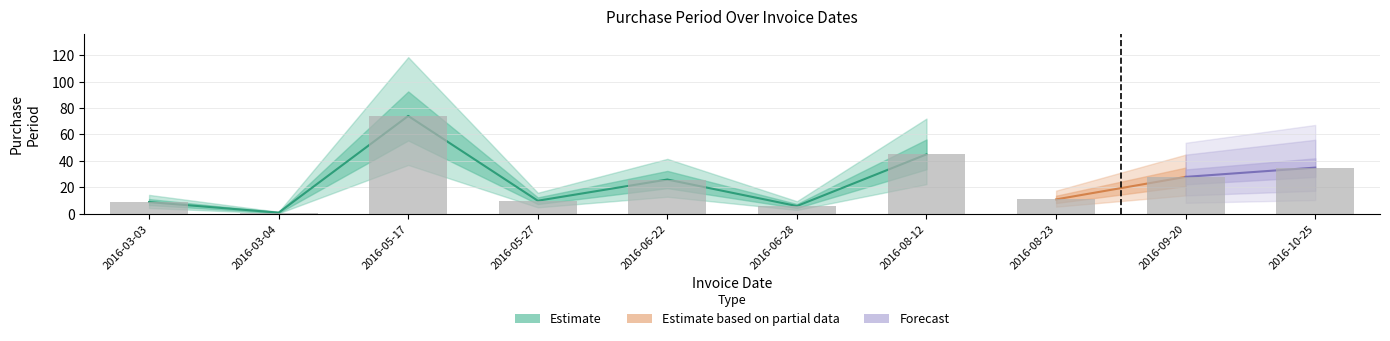

What is the difference between the values at 2016-06-28 and 2016-09-20?

22